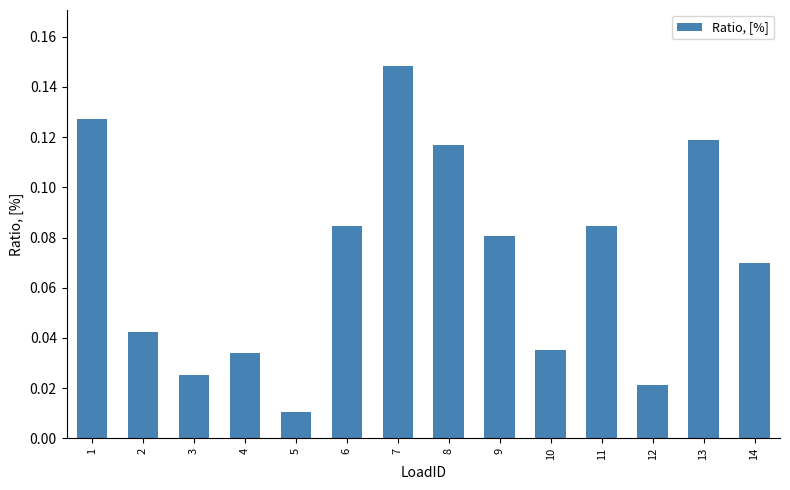

How many series are shown in this chart?

1